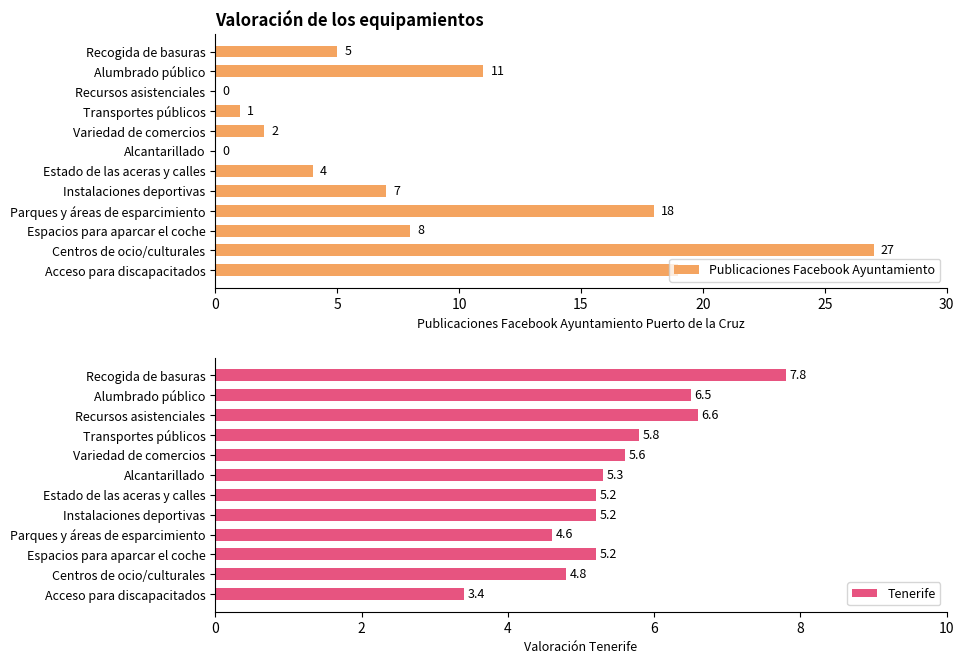

True or false: Tenerife has a value of 3.4 at Estado de las aceras y calles.

False